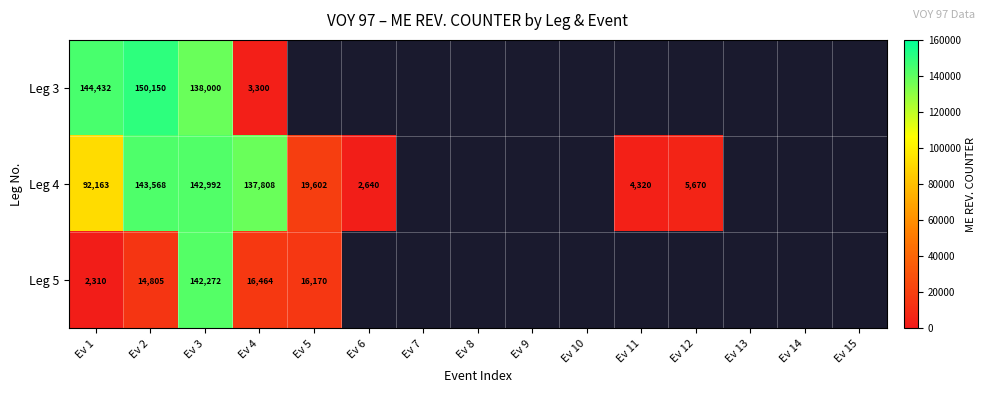

Is the value of Leg 5 at Ev 3 greater than the value of Leg 4 at Ev 12?

Yes